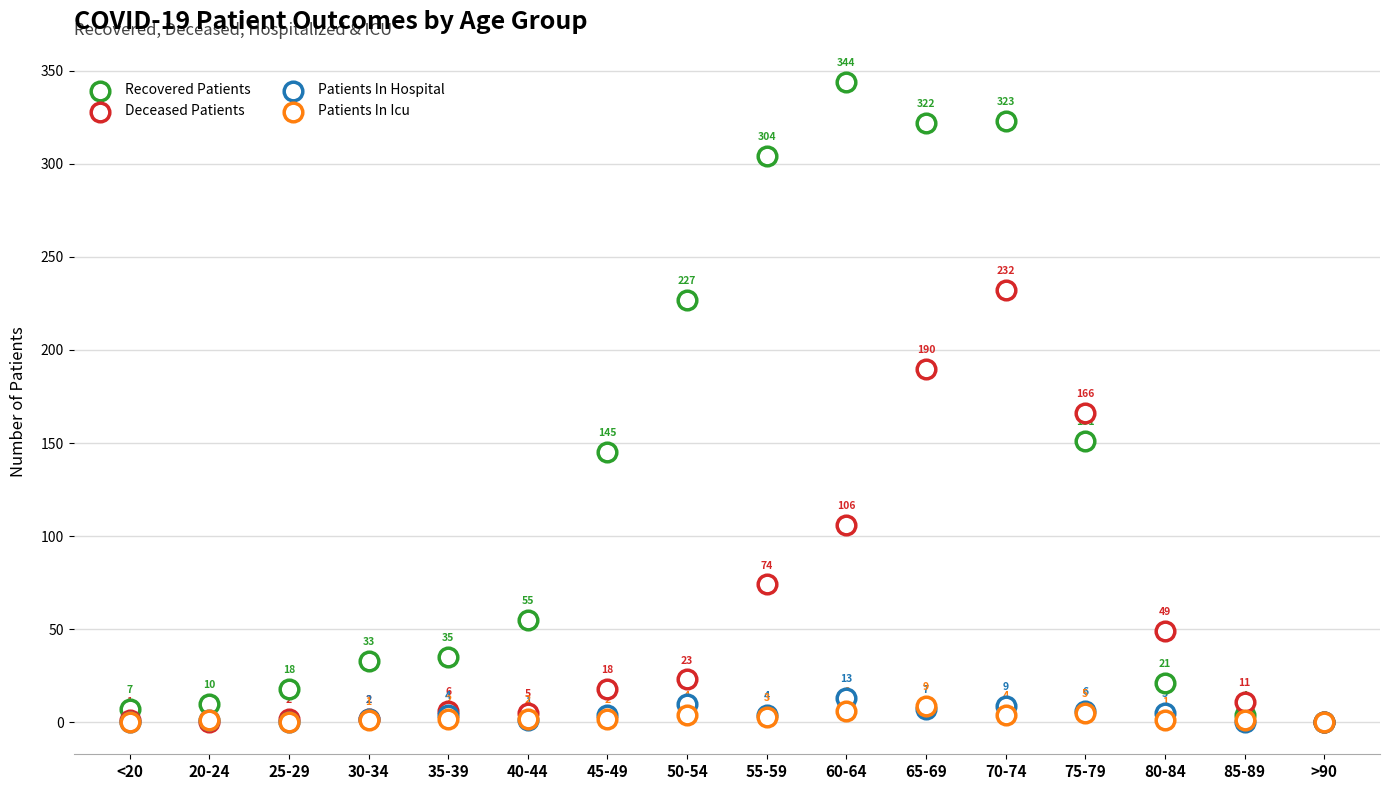

Which series has the widest spread of Y values?

Recovered Patients